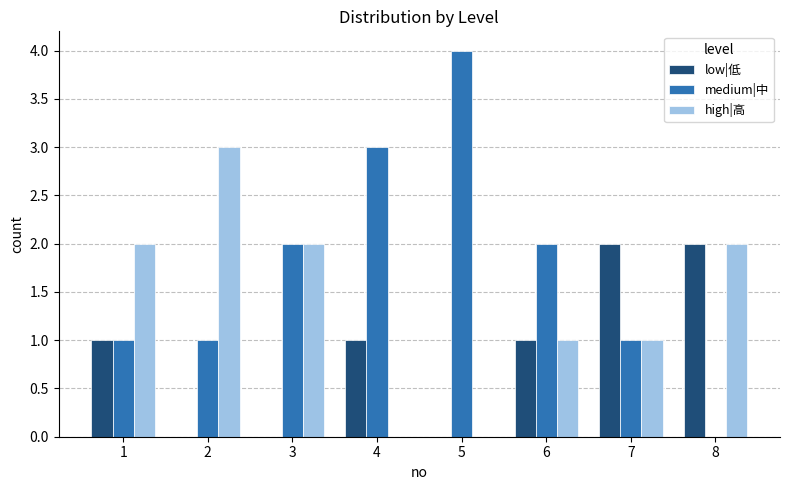

What is the sum of all high|高 values?

11